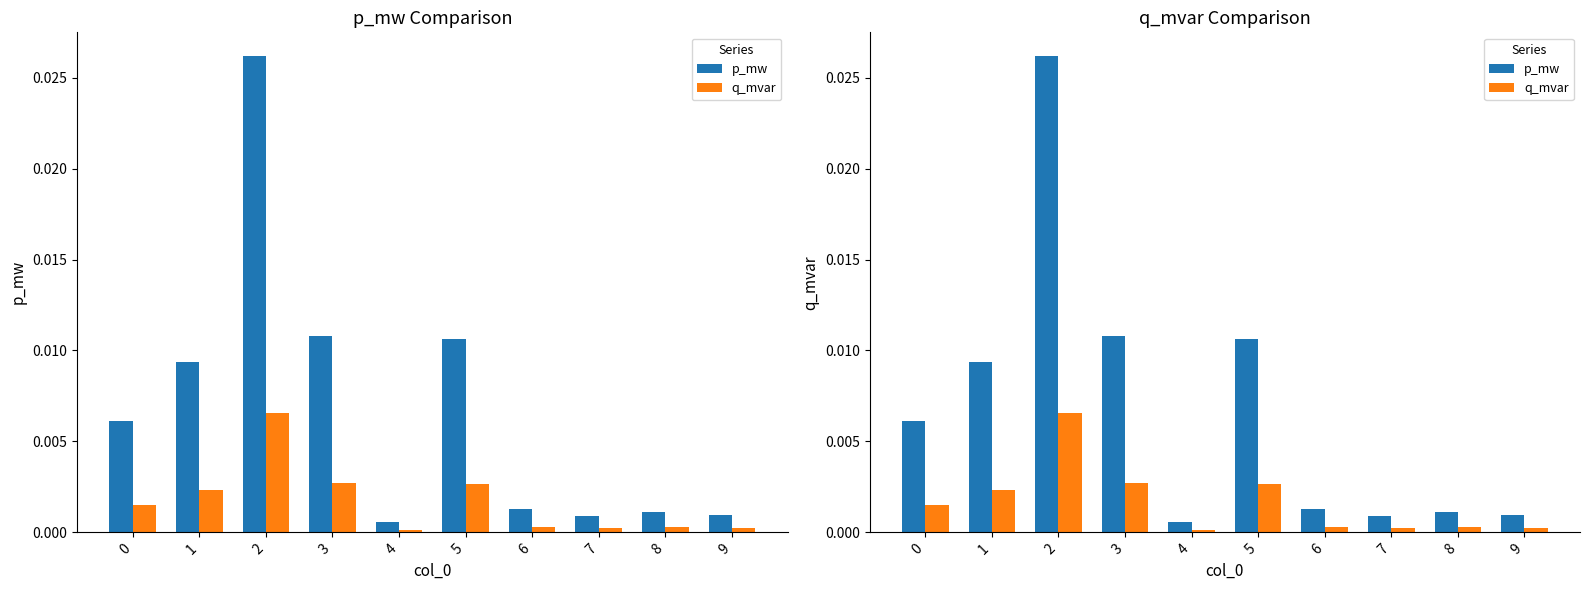

At 4, list the series in order from smallest to largest.

q_mvar, p_mw